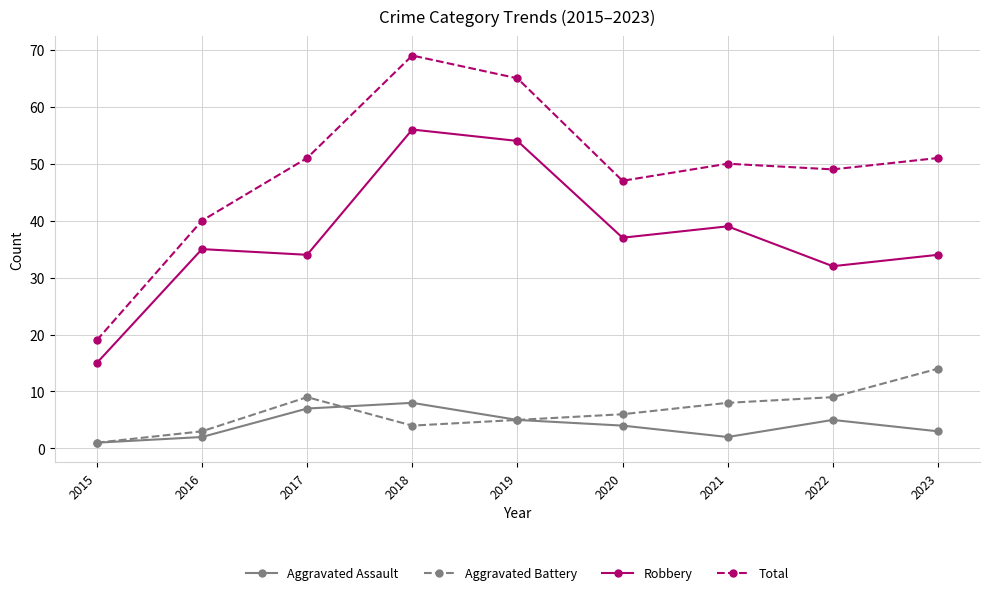

Where is the first local minimum for Aggravated Battery?

2018